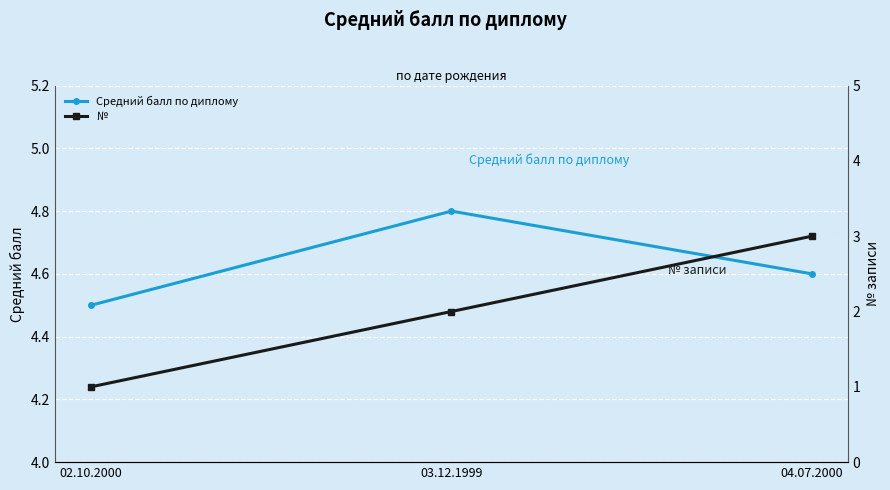

Reading left to right, list all the values displayed in this chart.

Средний балл по диплому: 4.5	4.8	4.6
№: 1.0	2.0	3.0